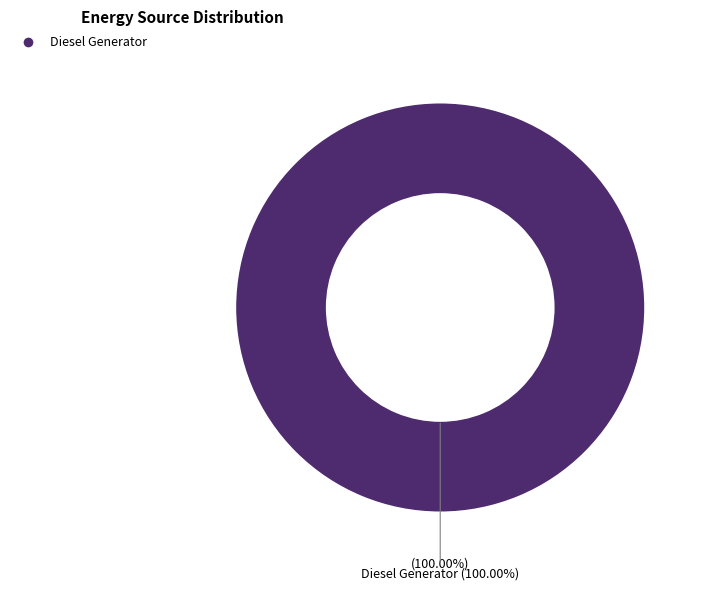

What portion of the pie excludes Owned Batteries?

100.0%